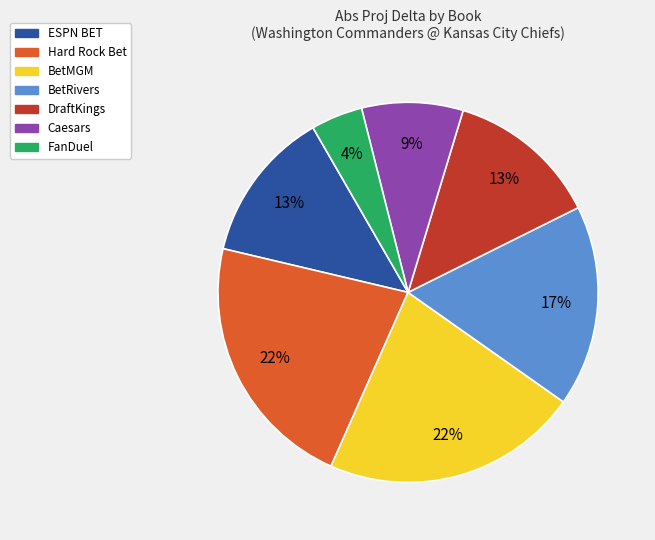

Which slice is the smallest?

FanDuel